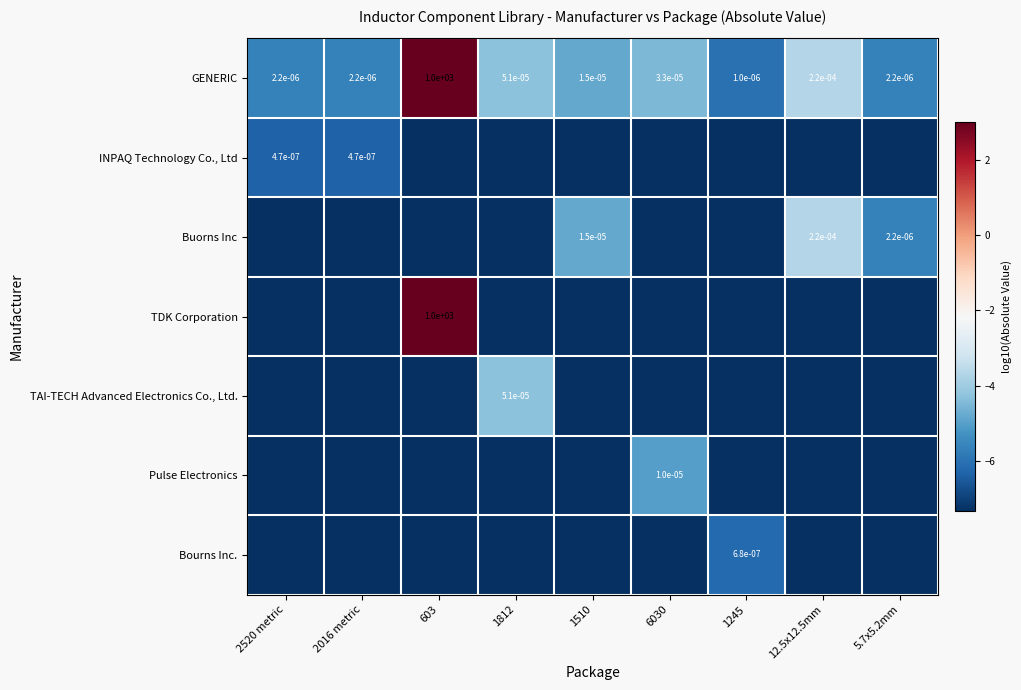

Is the value of Bourns Inc. at 5.7x5.2mm greater than the value of INPAQ Technology Co., Ltd at 5.7x5.2mm?

No